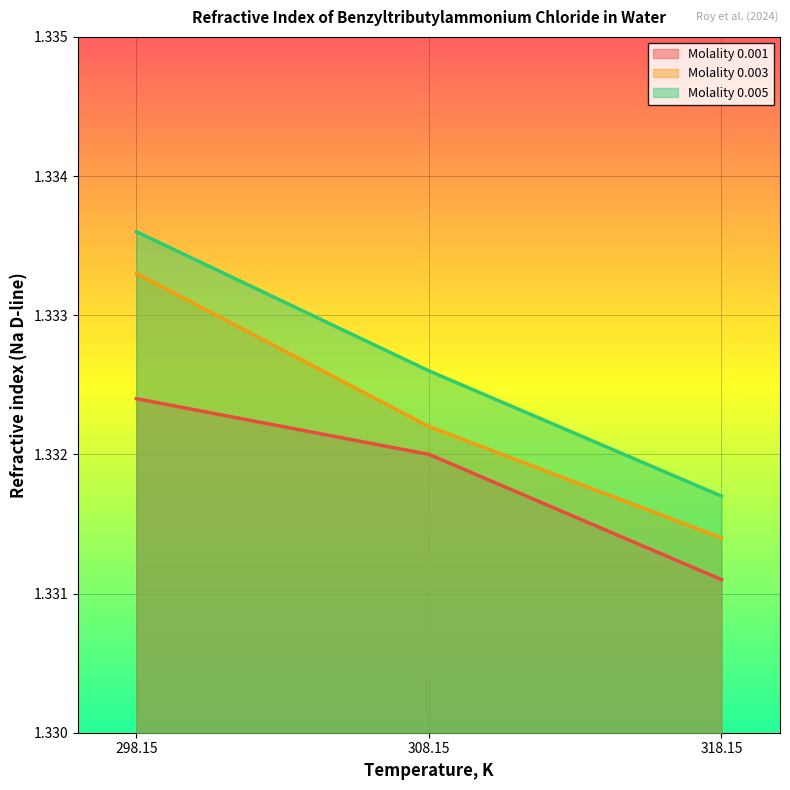

Reading left to right, transcribe all the data shown in this chart.

Molality 0.001: 1.3	1.3	1.3
Molality 0.003: 1.3	1.3	1.3
Molality 0.005: 1.3	1.3	1.3